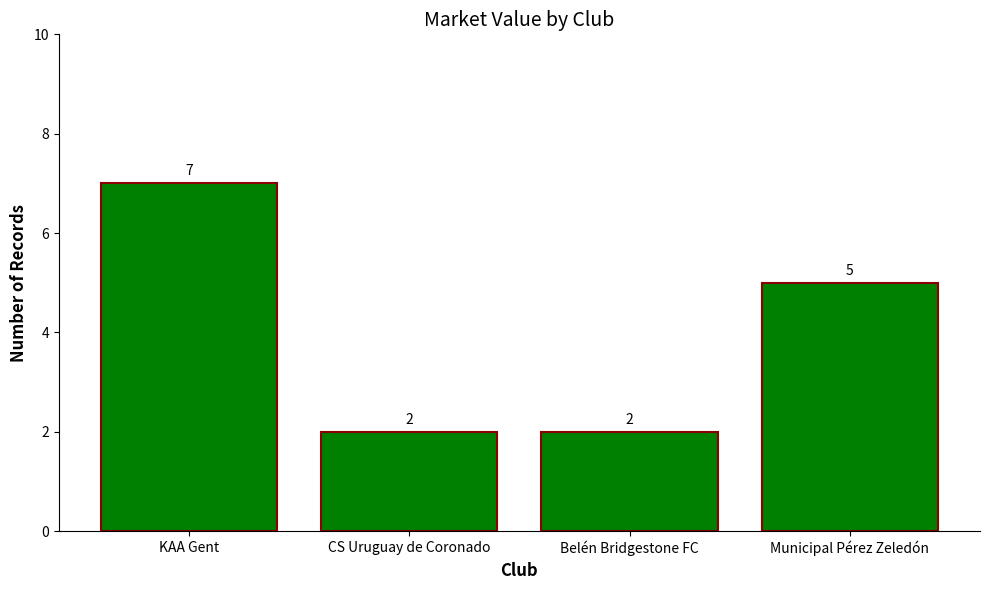

Reading right to left, extract all data points from this chart.

5	2	2	7